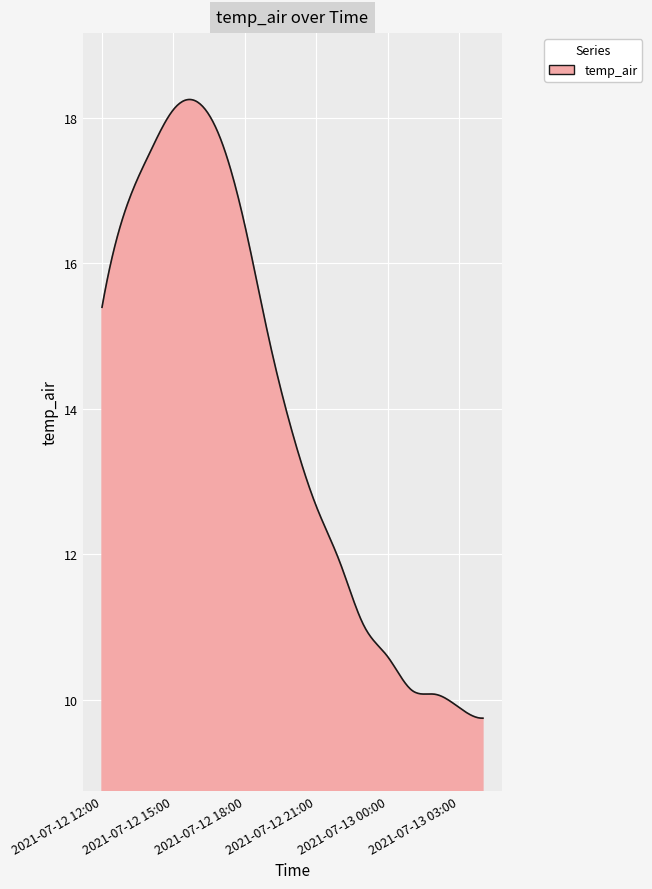

What is the maximum value shown in the chart?

18.3